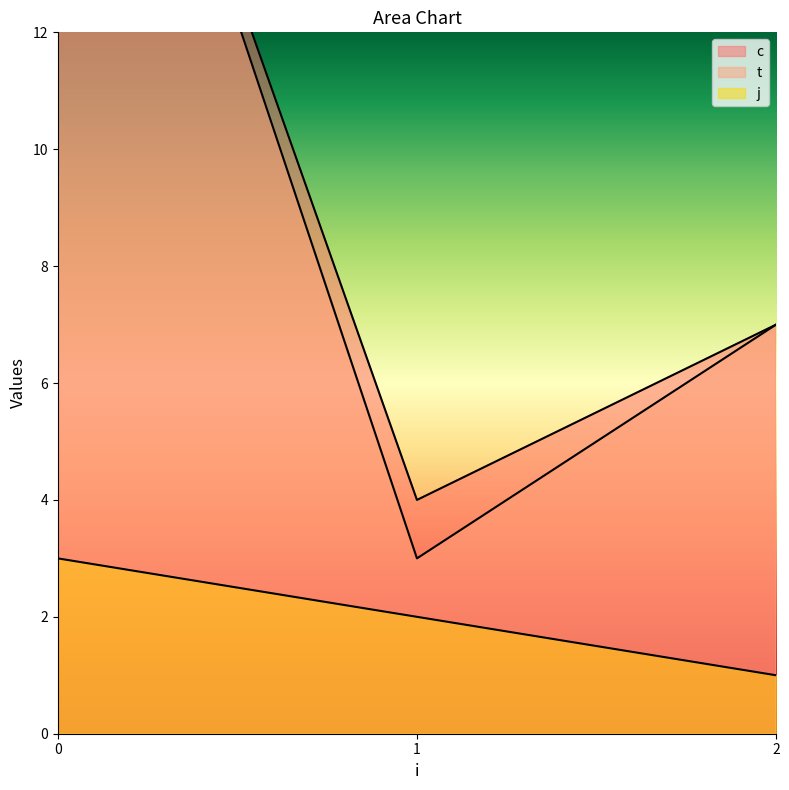

Is it true that c equals 11.2 at 0?

True